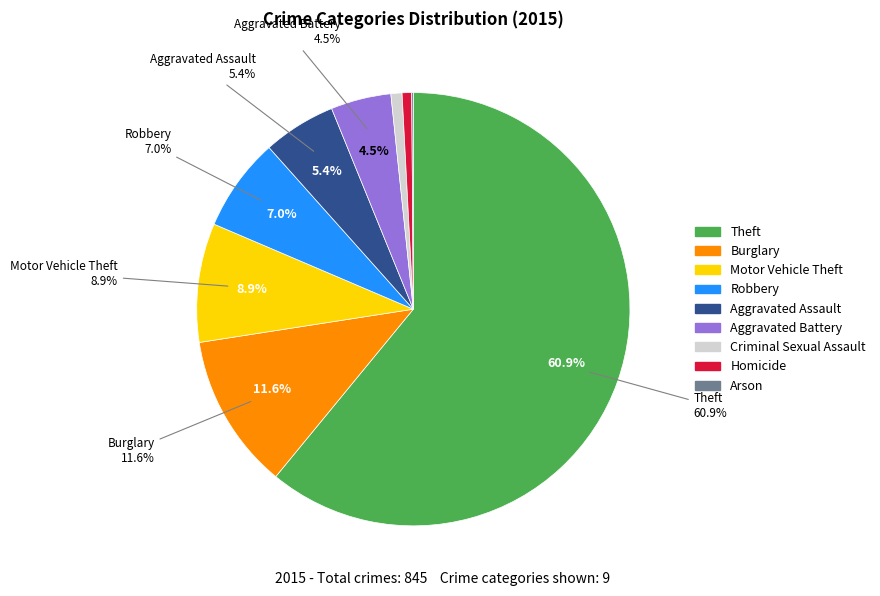

To the nearest percent, what is the combined percentage of Aggravated Battery and Motor Vehicle Theft?

13%